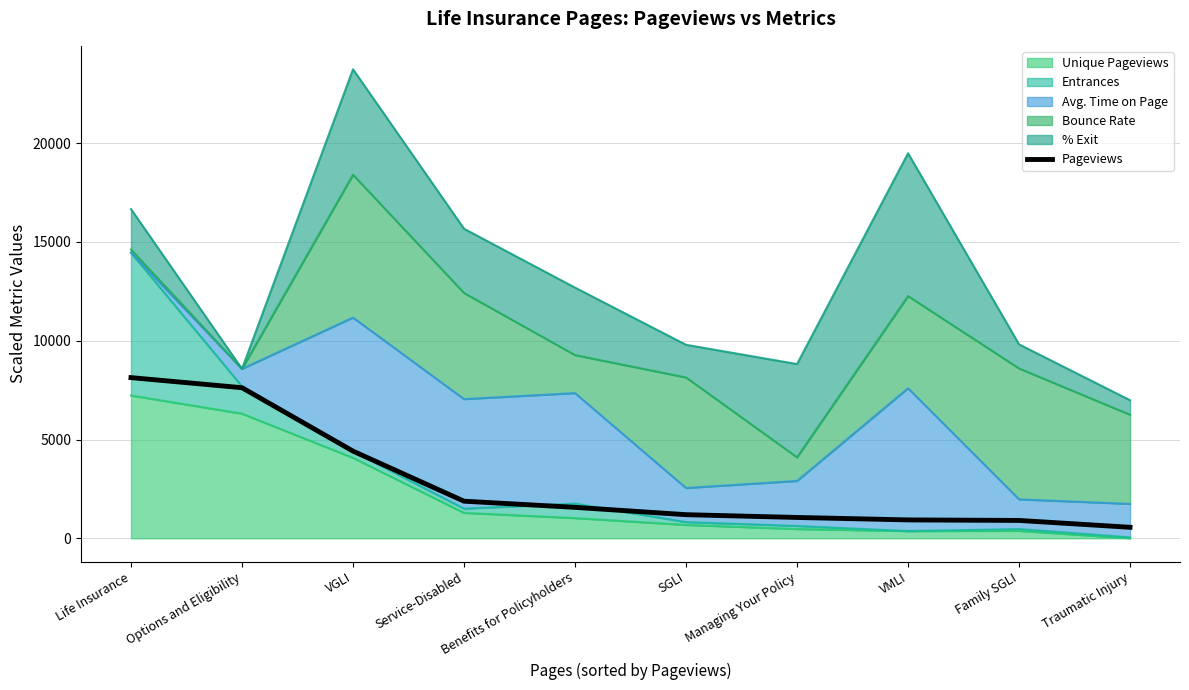

Rank the categories by value from lowest to highest.

Traumatic Injury, Family SGLI, VMLI, Managing Your Policy, SGLI, Benefits for Policyholders, Service-Disabled, VGLI, Options and Eligibility, Life Insurance